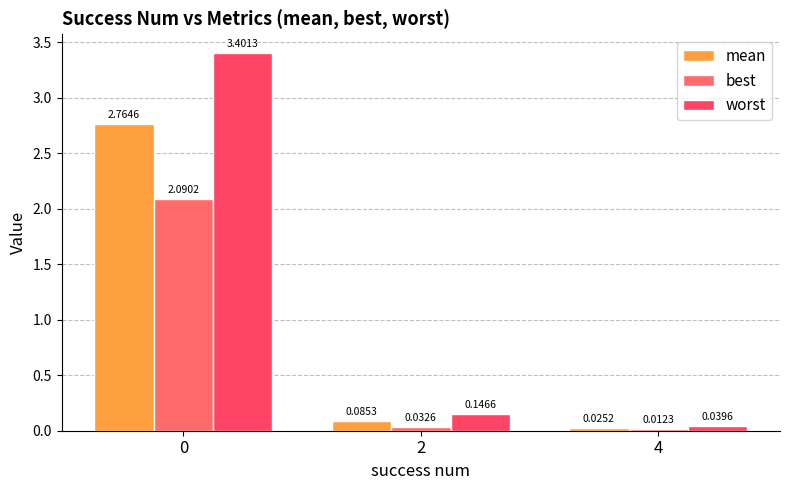

Does the chart contain stacked bars?

No